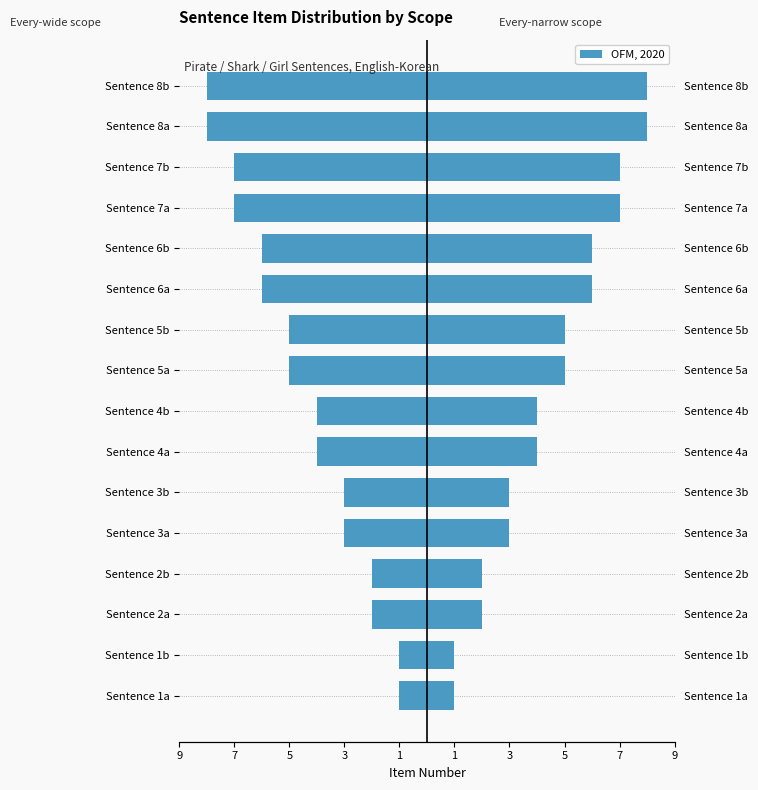

What is the difference between the Every-wide scope values at Sentence 2a and Sentence 6a?

4